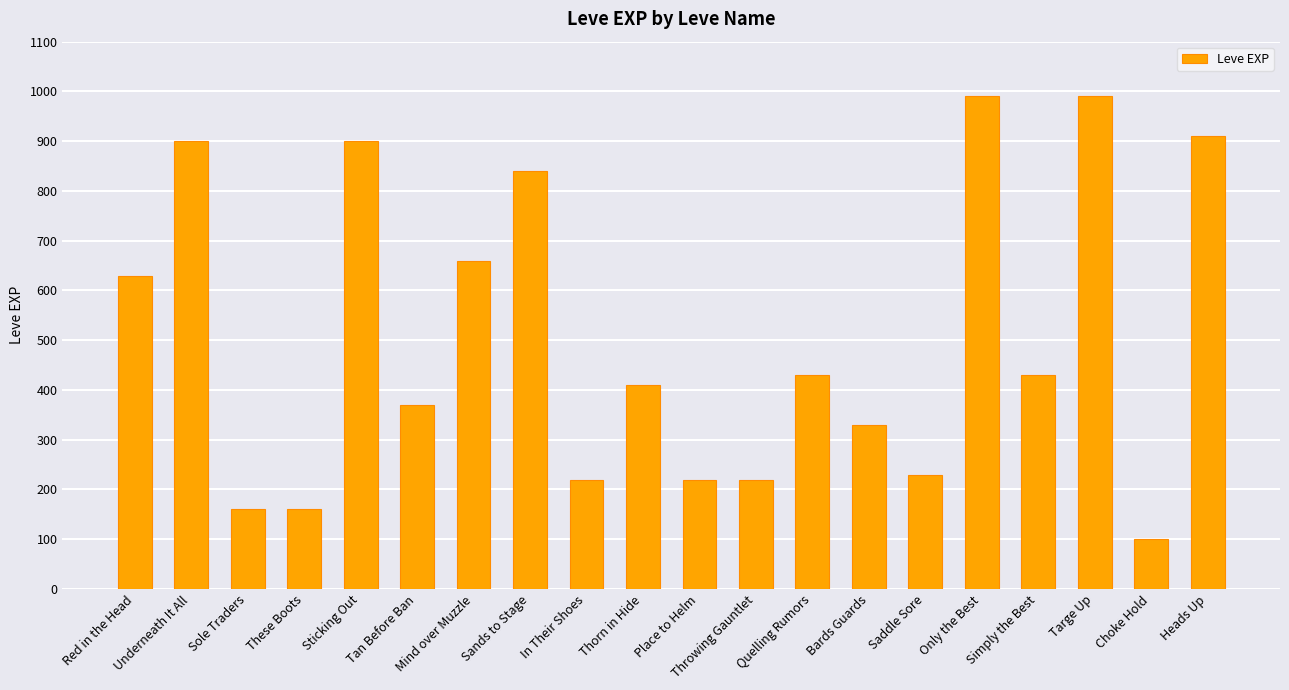

What is the difference between the second highest and second lowest values?

830